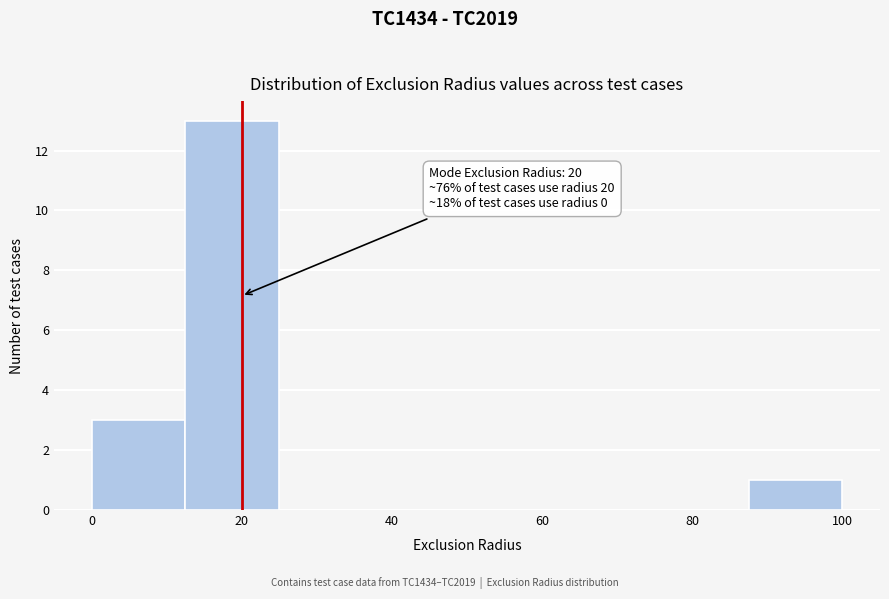

Which range on the x-axis has the tallest bar?

12.5 to 25.0